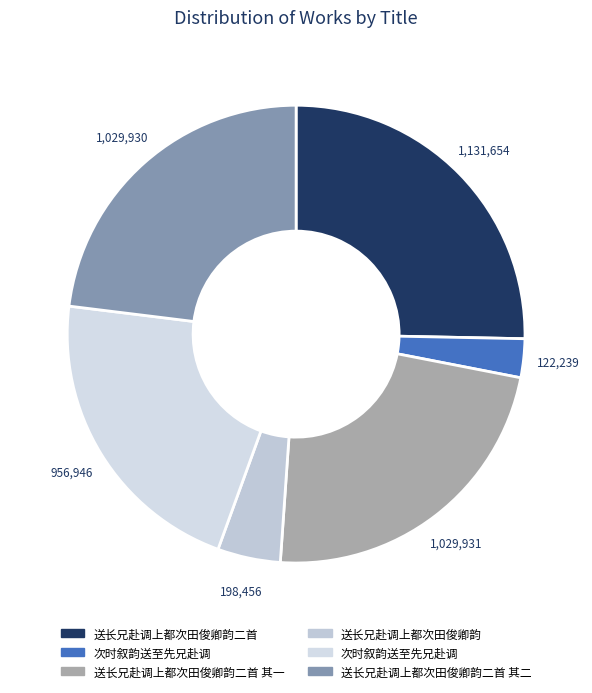

Count the number of slices in the pie.

6